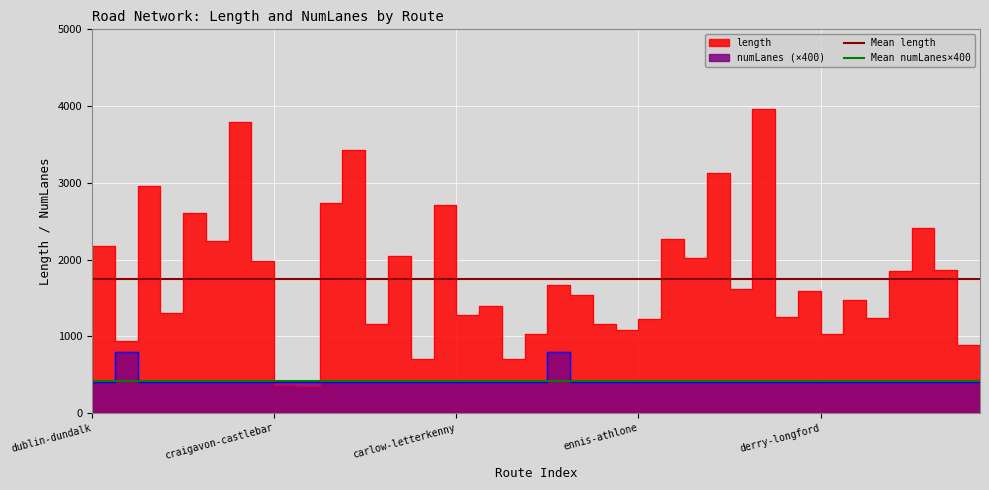

Is it true that Mean numLanes×400 equals 216.5 at dublin-dundalk?

False